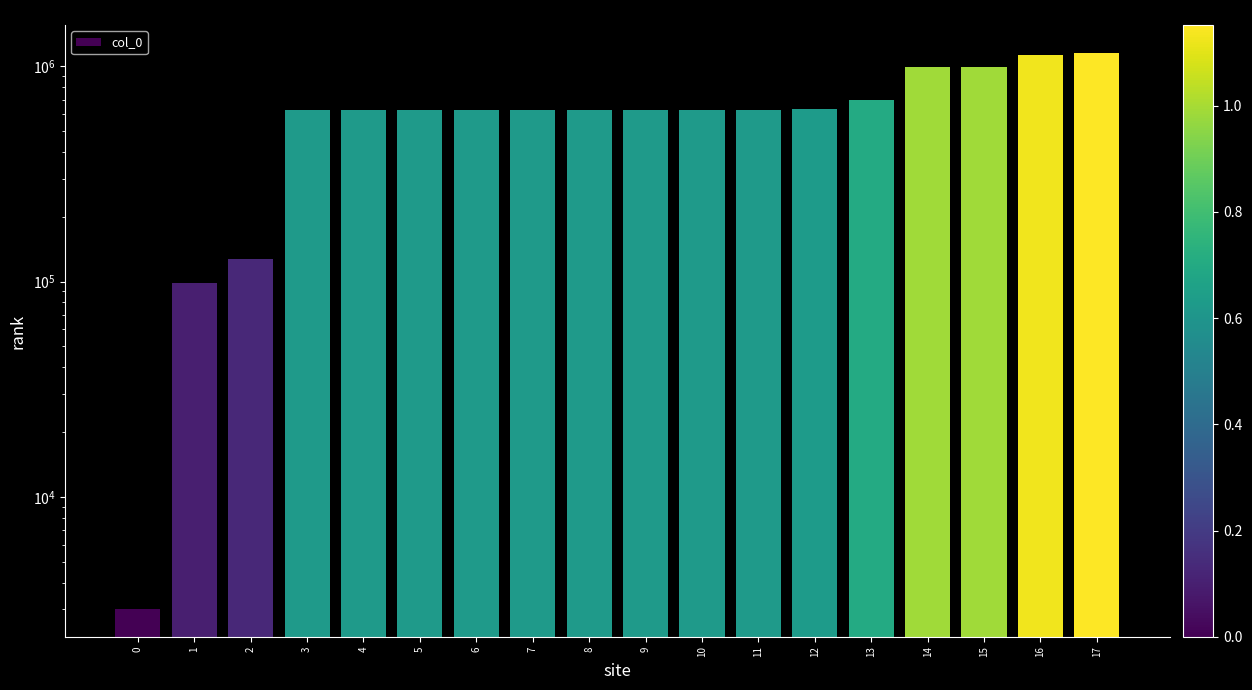

Reading left to right, transcribe all the data shown in this chart.

0=3018	1=98090	2=127101	3=622694	4=622695	5=622696	6=622697	7=622698	8=622699	9=622700	10=622701	11=622702	12=629722	13=699701	14=989251	15=989252	16=1126210	17=1151883